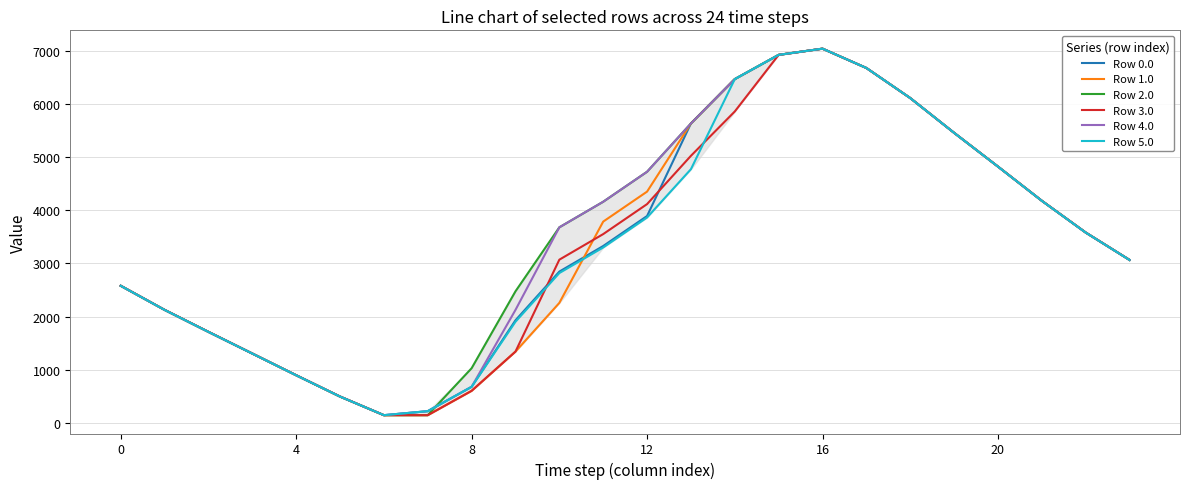

What is the highest value of the Row 0.0 series?

7048.0